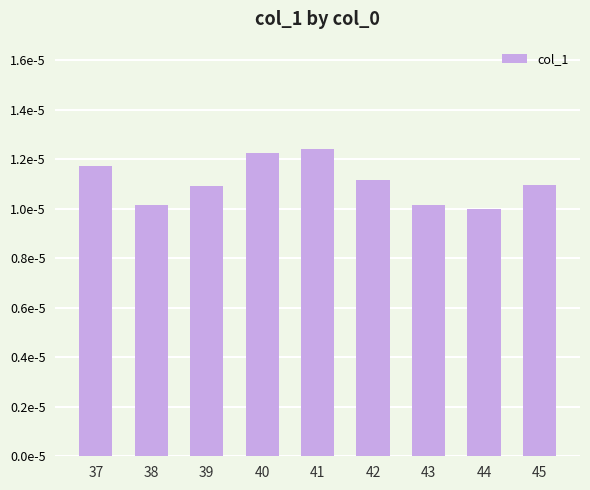

List the labels in order of value, largest first.

41, 40, 37, 42, 45, 39, 38, 43, 44